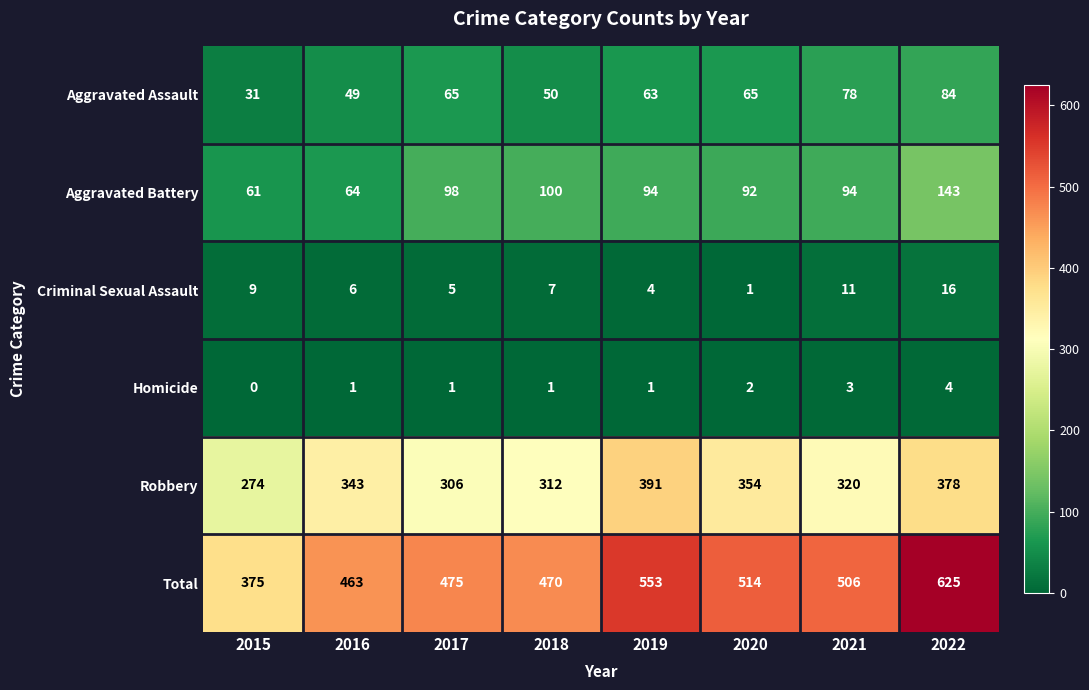

What is the sum of the Aggravated Battery values at 2020 and 2016?

156